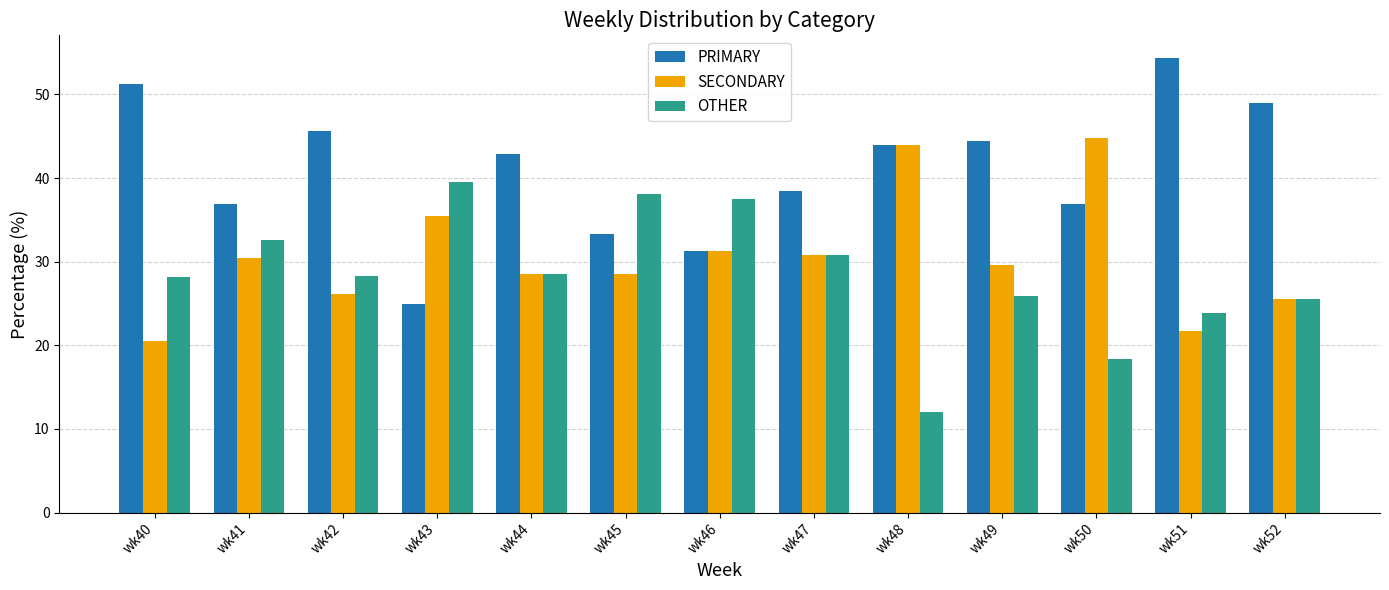

How many categories are shown in the chart?

13